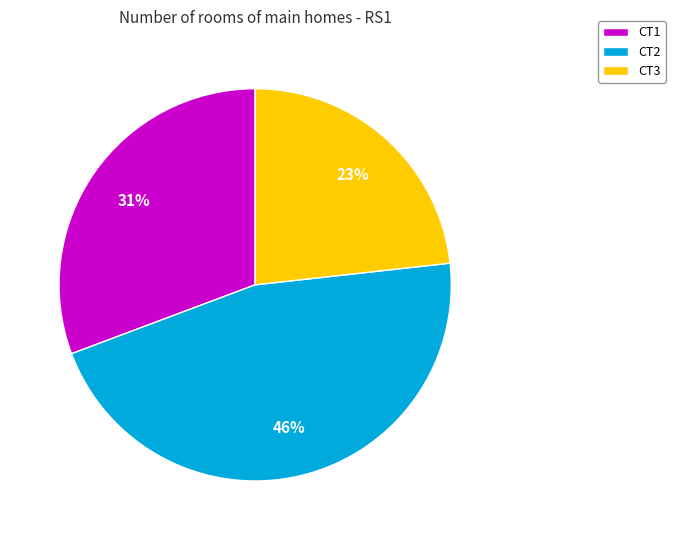

Between CT1 and CT2, which is larger?

CT2